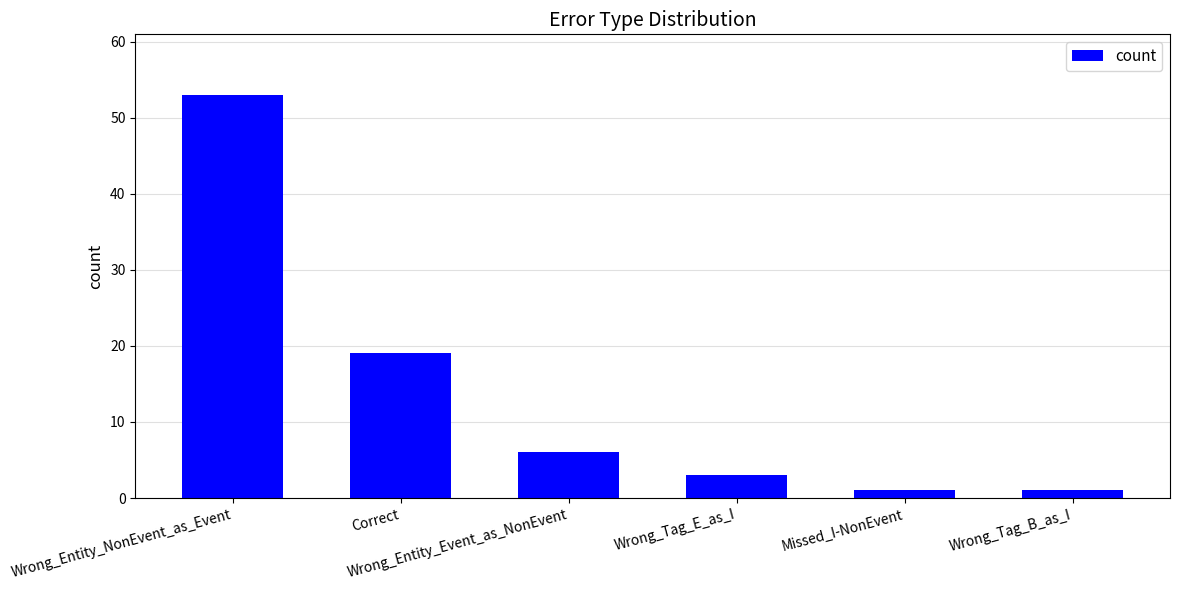

What is the difference between the maximum and minimum values?

52